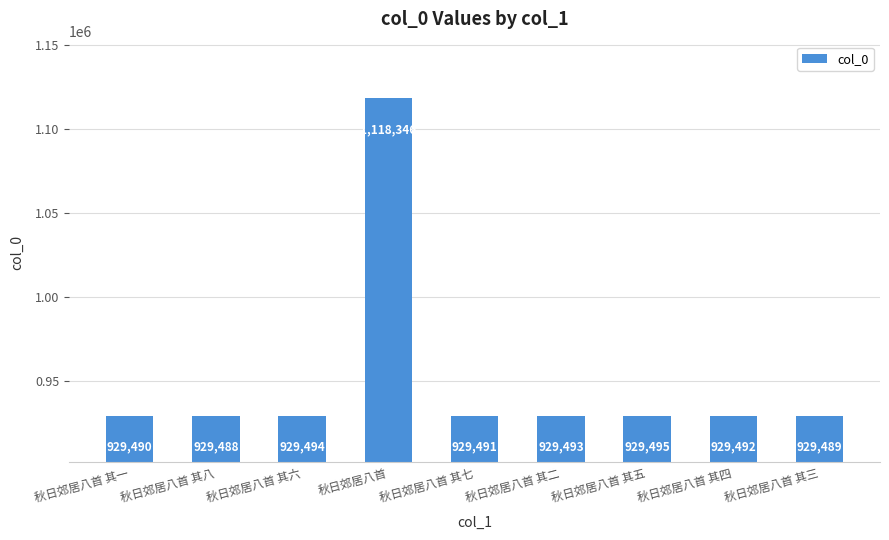

Is it true that the value at 秋日郊居八首 is 1118346?

True